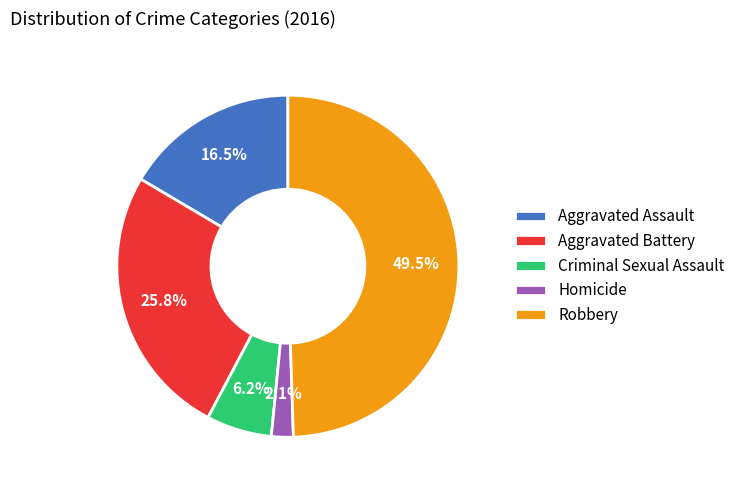

Which has a higher value, Robbery or Aggravated Battery?

Robbery